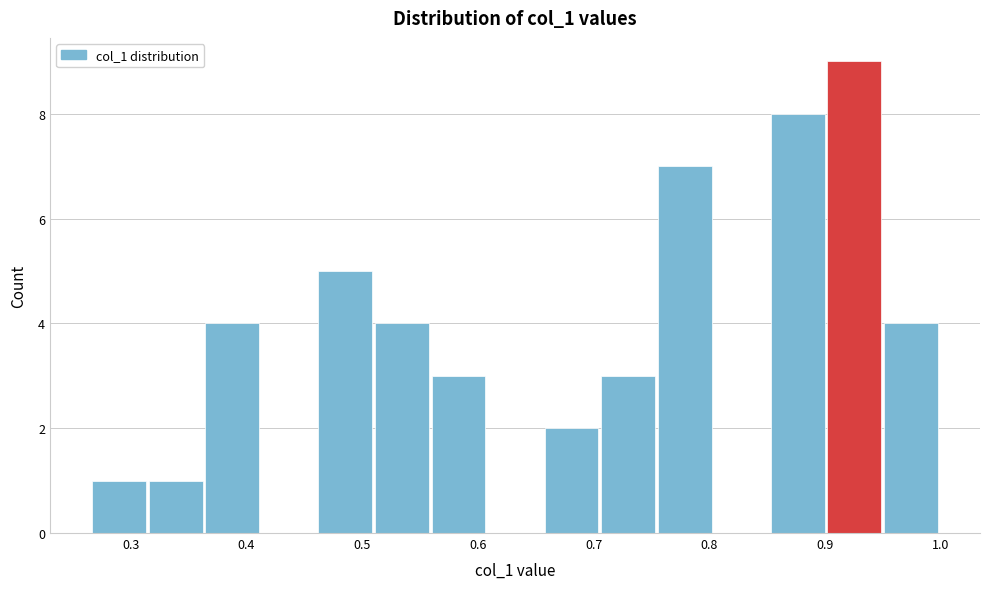

Over which range of the x-axis is the bar tallest?

0.90 to 0.95